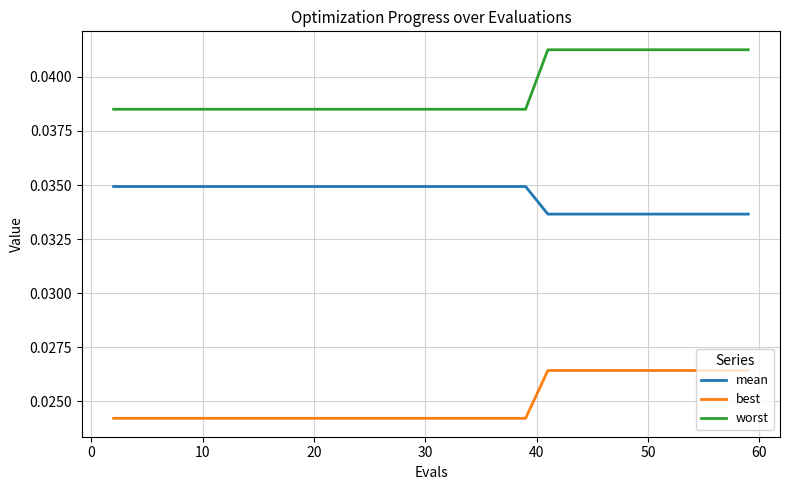

Which series has the largest total across all categories?

worst